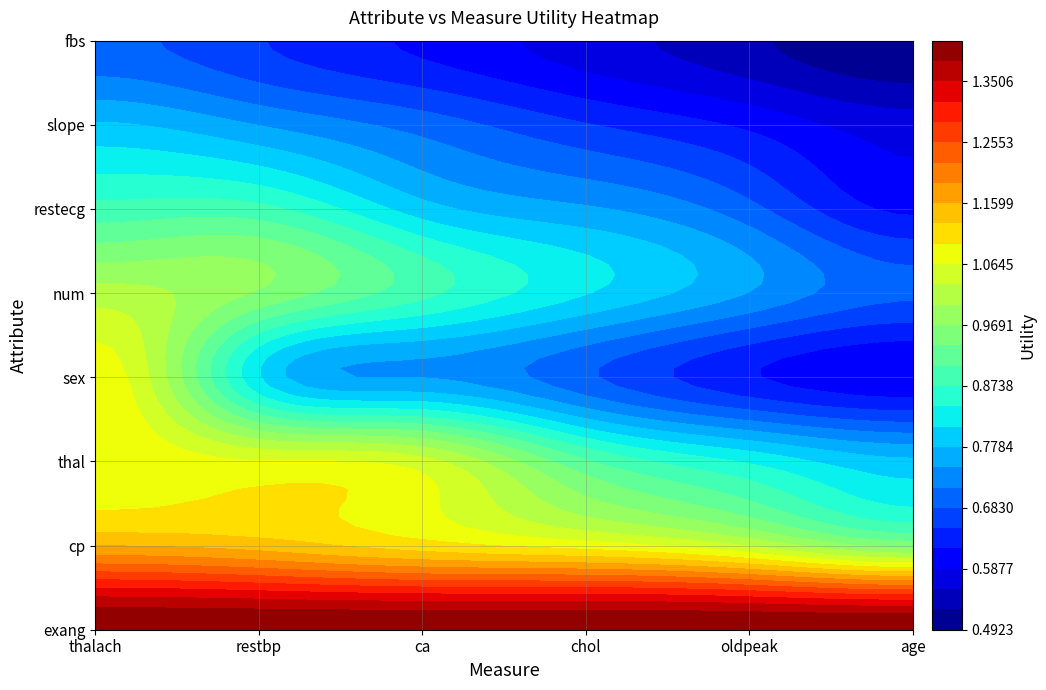

Which category has the highest value in the exang series?

thalach